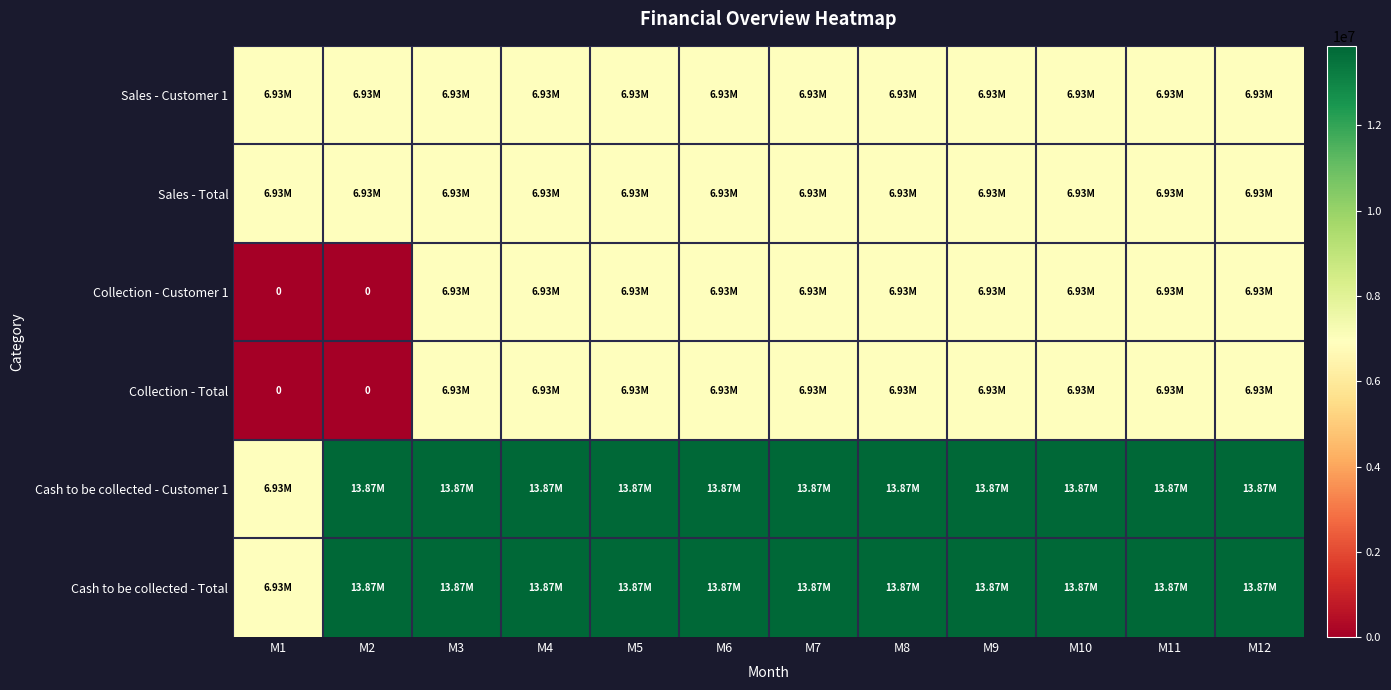

At how many categories does at least one series exceed 1331755?

12